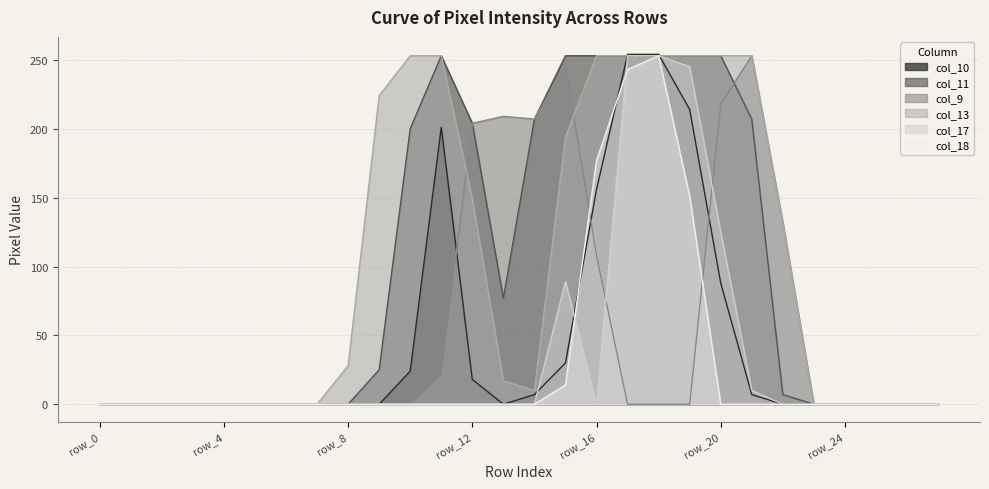

What is the sum of all col_11 values?

2698